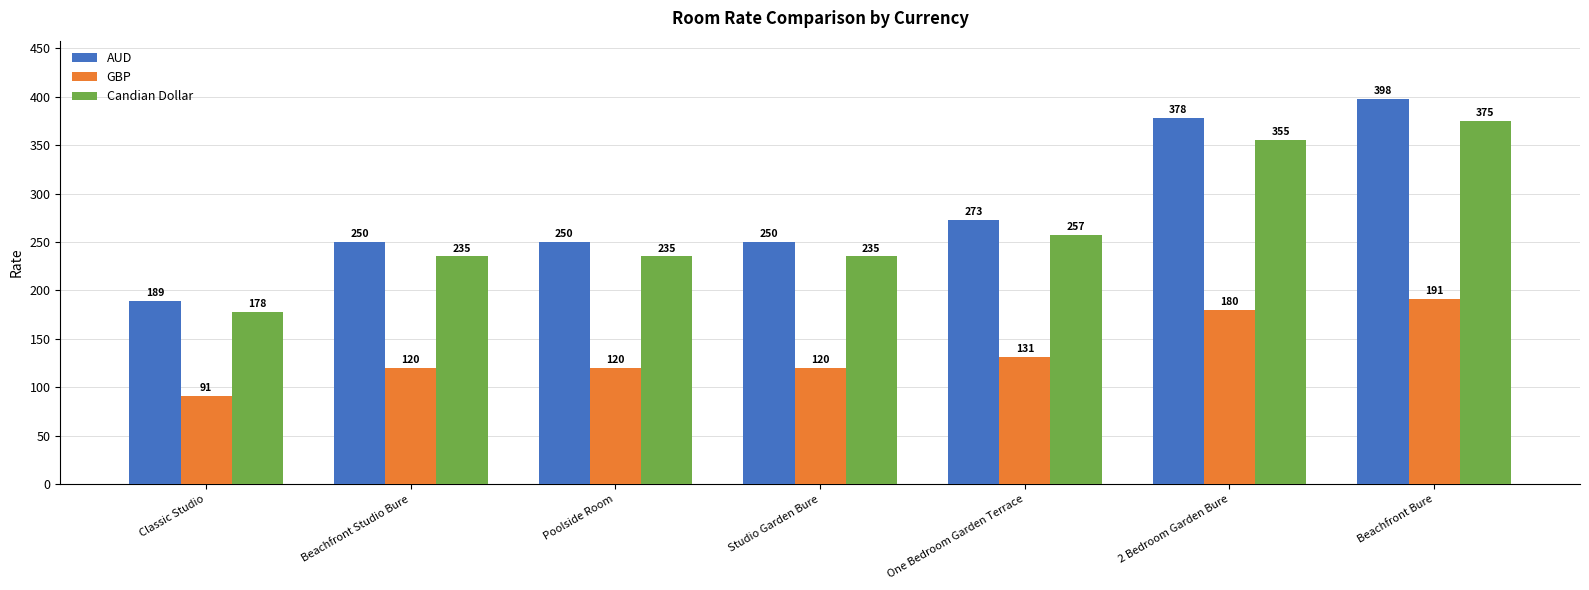

How many categories are shown in the chart?

7